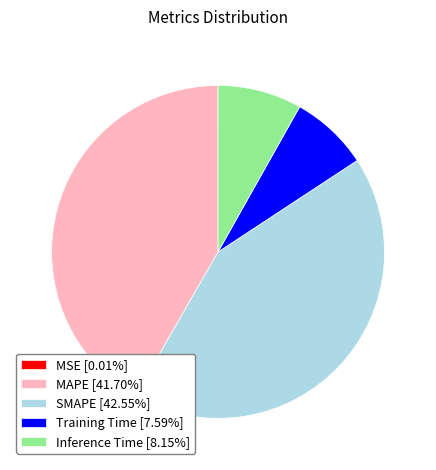

Combined, do SMAPE [42.55%] and Inference Time [8.15%] account for over 50%?

Yes